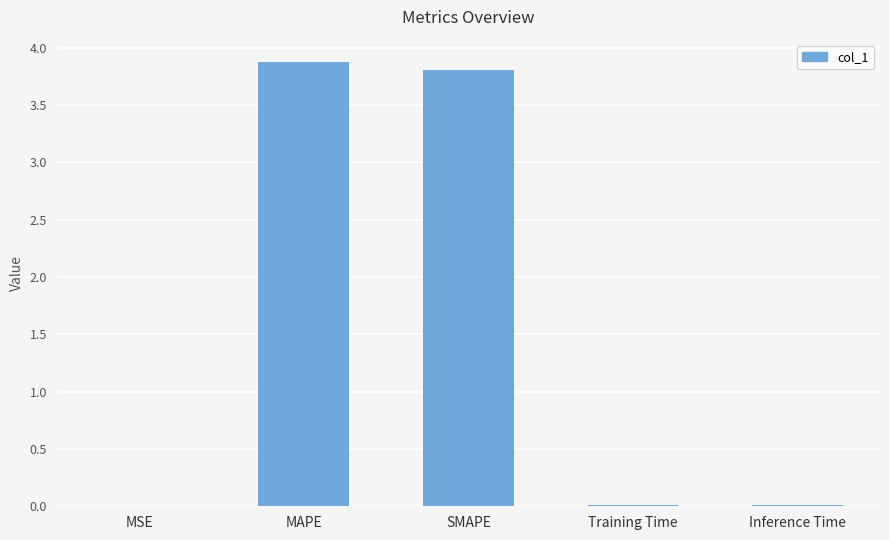

Which has a higher value, Inference Time or MAPE?

MAPE